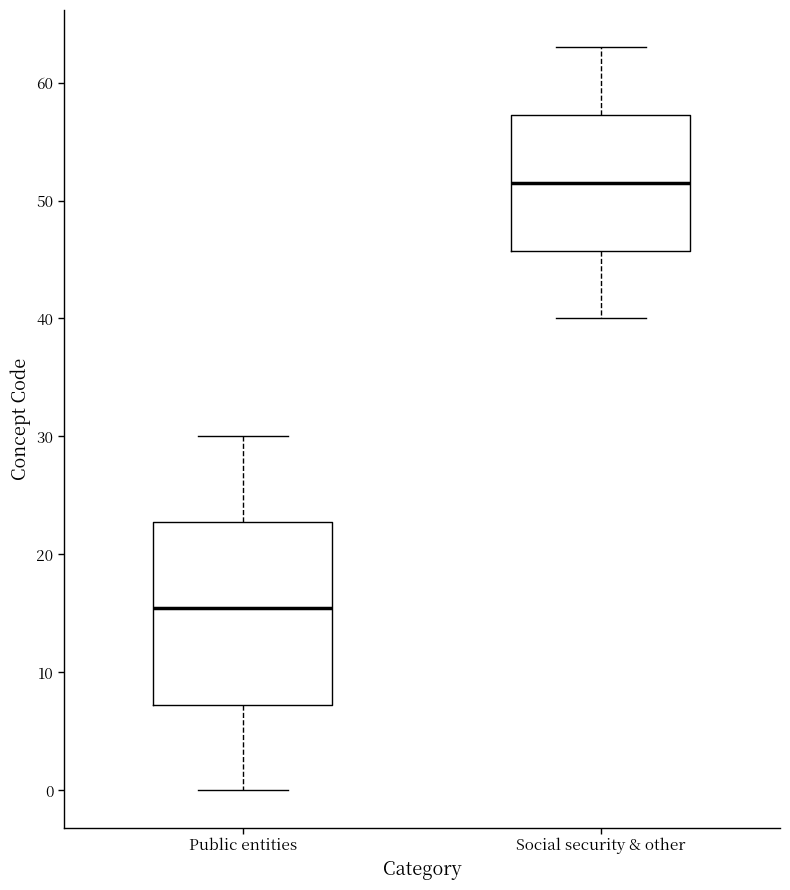

Where does the lower whisker of the box for Public entities end on the y-axis? The values are not printed on the chart, so give them approximately, as read against the axis.

0